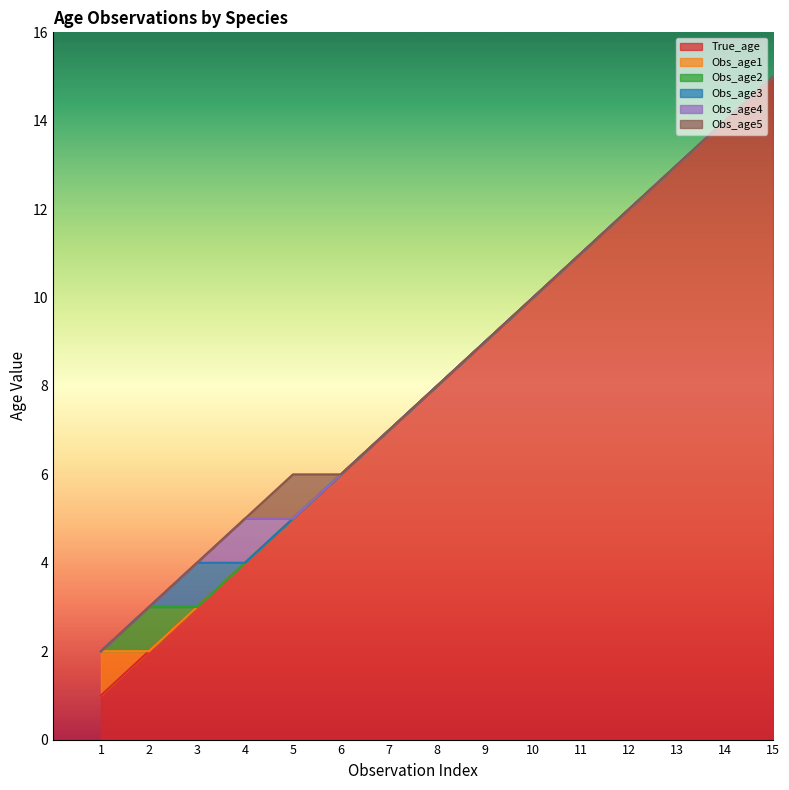

After their last crossing, which series has the higher values: Obs_age4 or Obs_age5?

Obs_age5